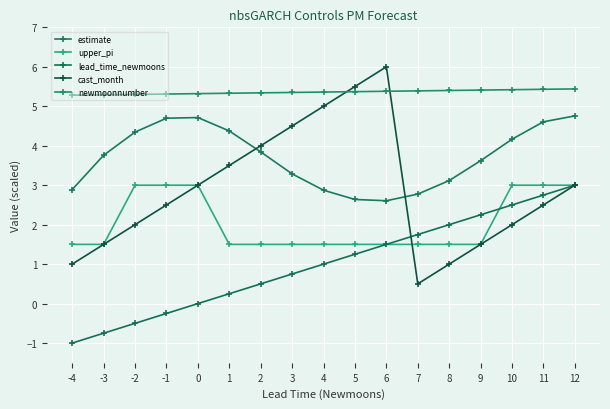

How many times do cast_month and lead_time_newmoons cross each other?

1